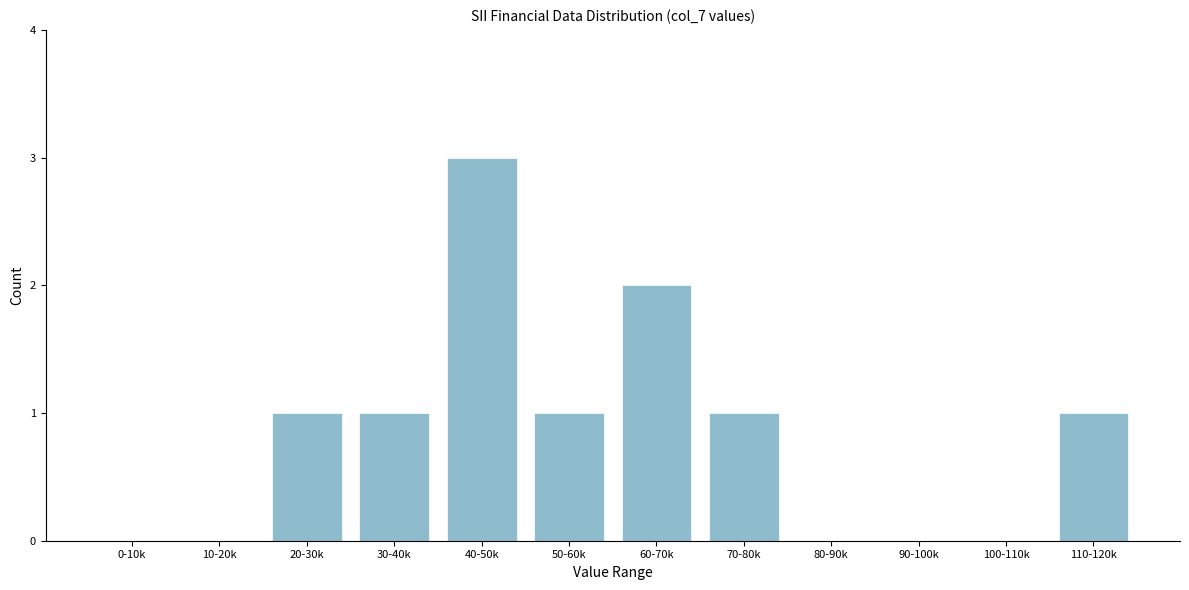

Reading left to right, what are all the values shown in this chart?

0-10k=0	10-20k=0	20-30k=1	30-40k=1	40-50k=3	50-60k=1	60-70k=2	70-80k=1	80-90k=0	90-100k=0	100-110k=0	110-120k=1